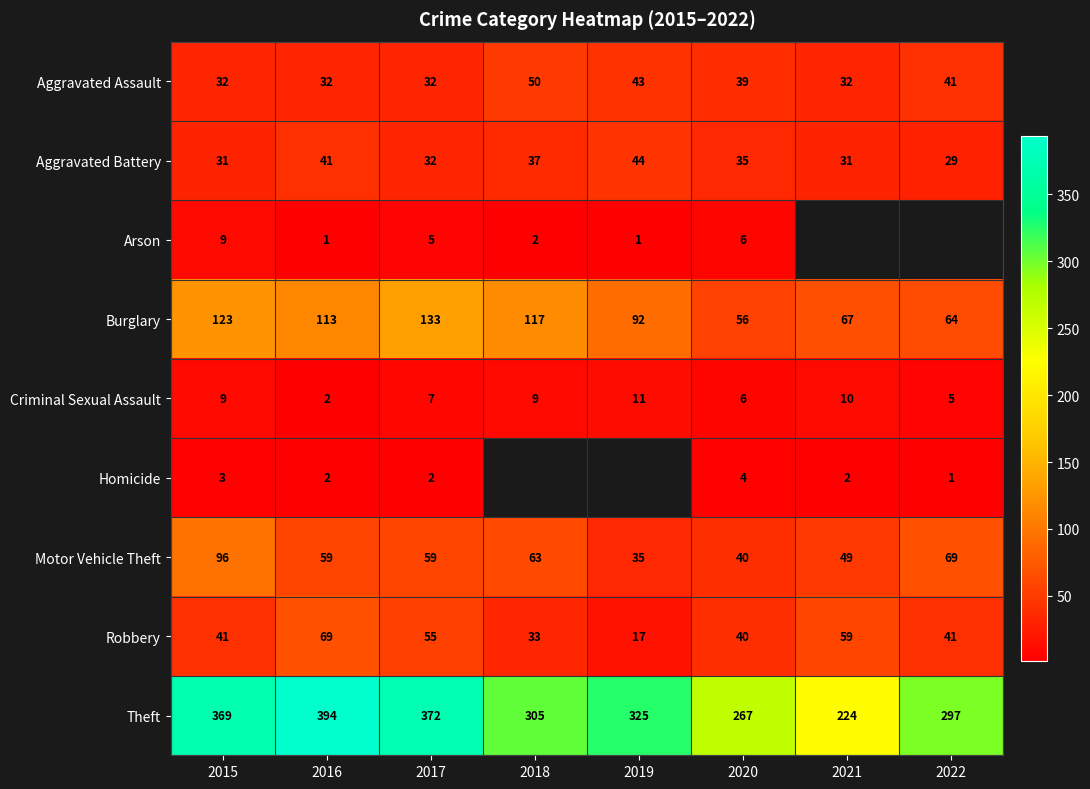

At which label does Robbery reach its minimum?

2019